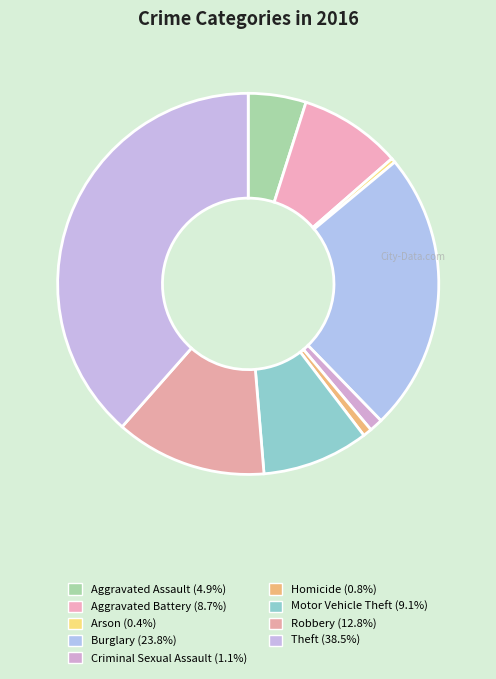

Rank the categories by value from highest to lowest.

Theft, Burglary, Robbery, Motor Vehicle Theft, Aggravated Battery, Aggravated Assault, Criminal Sexual Assault, Homicide, Arson